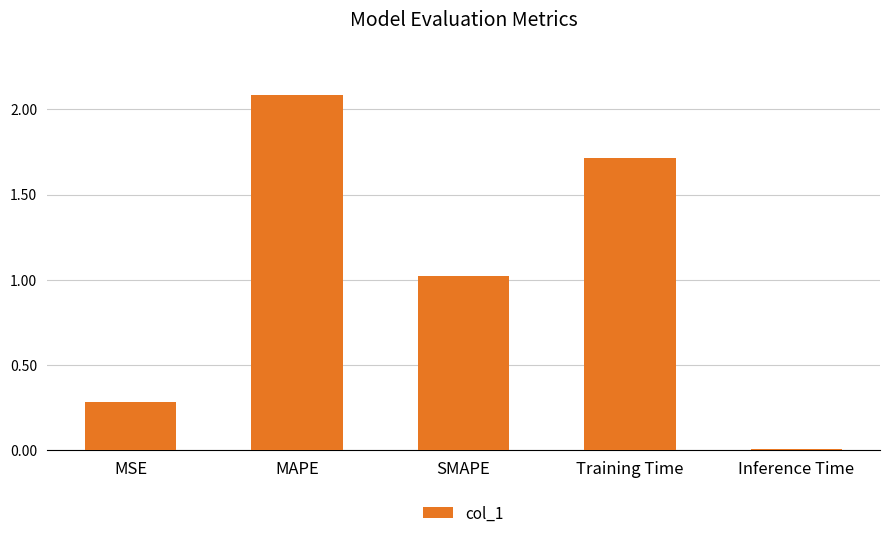

What is the sum of all values?

5.1